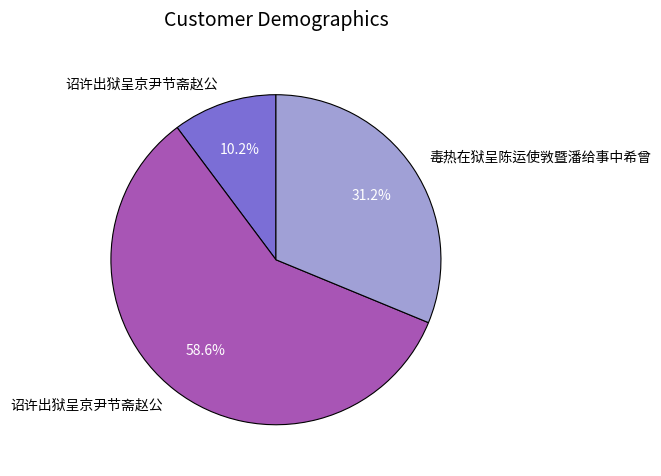

Is there a majority slice in this chart?

Yes